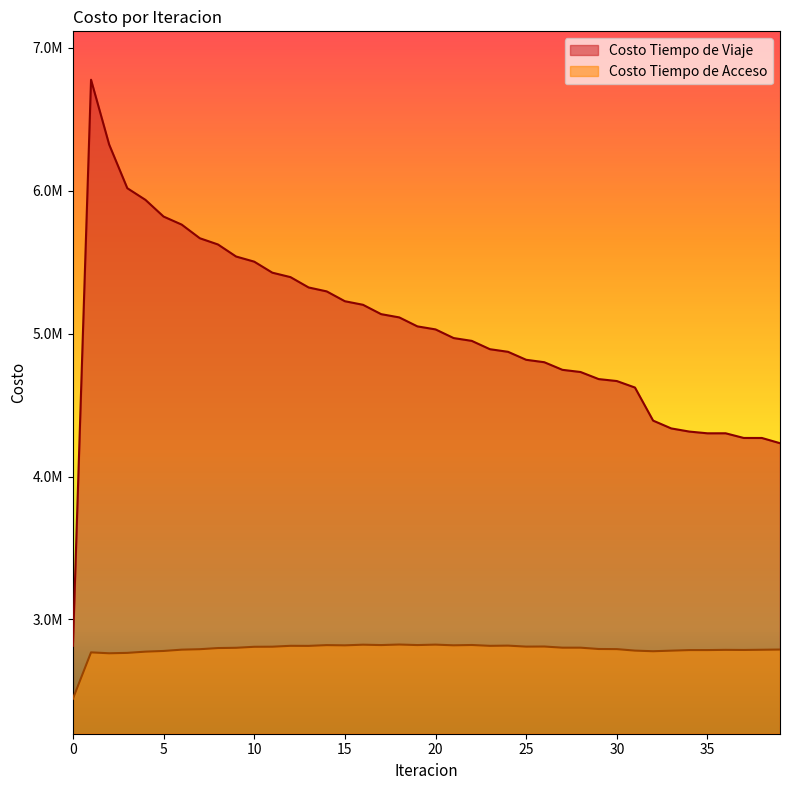

Is the value of Costo Tiempo de Viaje at 7 greater than the value of Costo Tiempo de Acceso at 4?

Yes